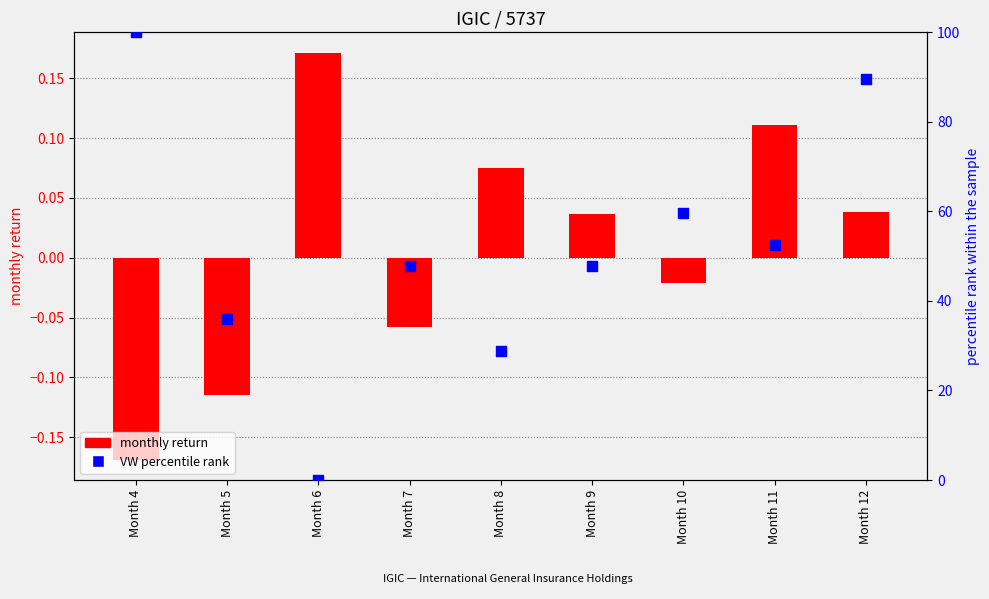

At how many categories does at least one series exceed 32?

7